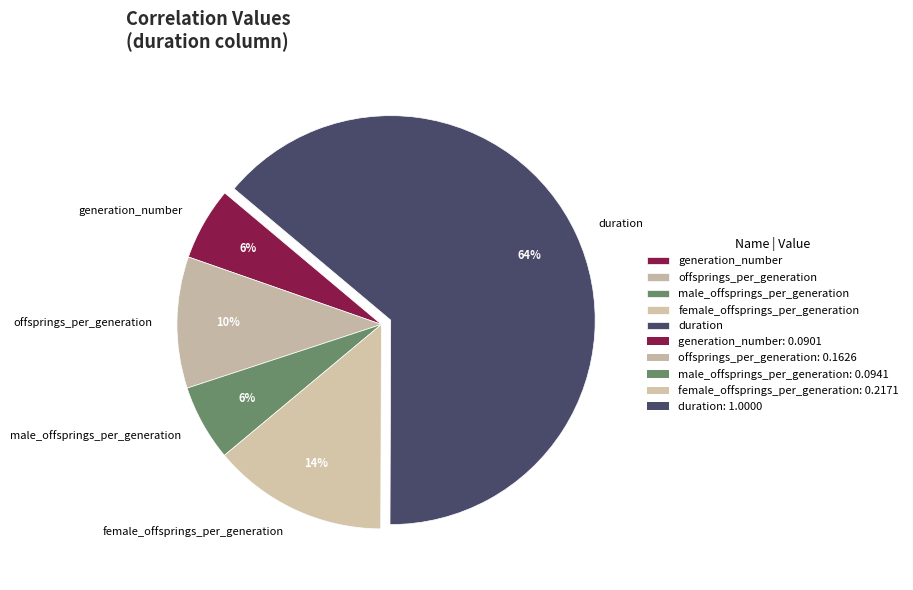

To the nearest percent, what is the difference between the offsprings_per_generation and male_offsprings_per_generation slice percentages?

4%